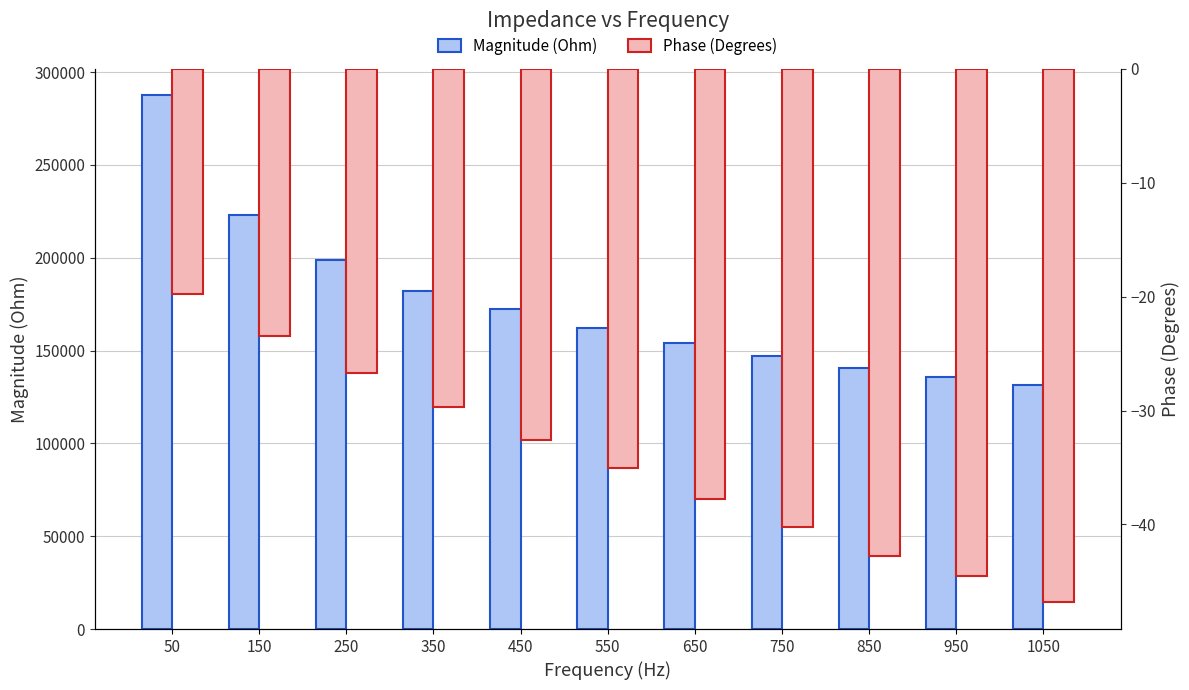

List the labels in order of Phase (Degrees) value, smallest first.

1050, 950, 850, 750, 650, 550, 450, 350, 250, 150, 50